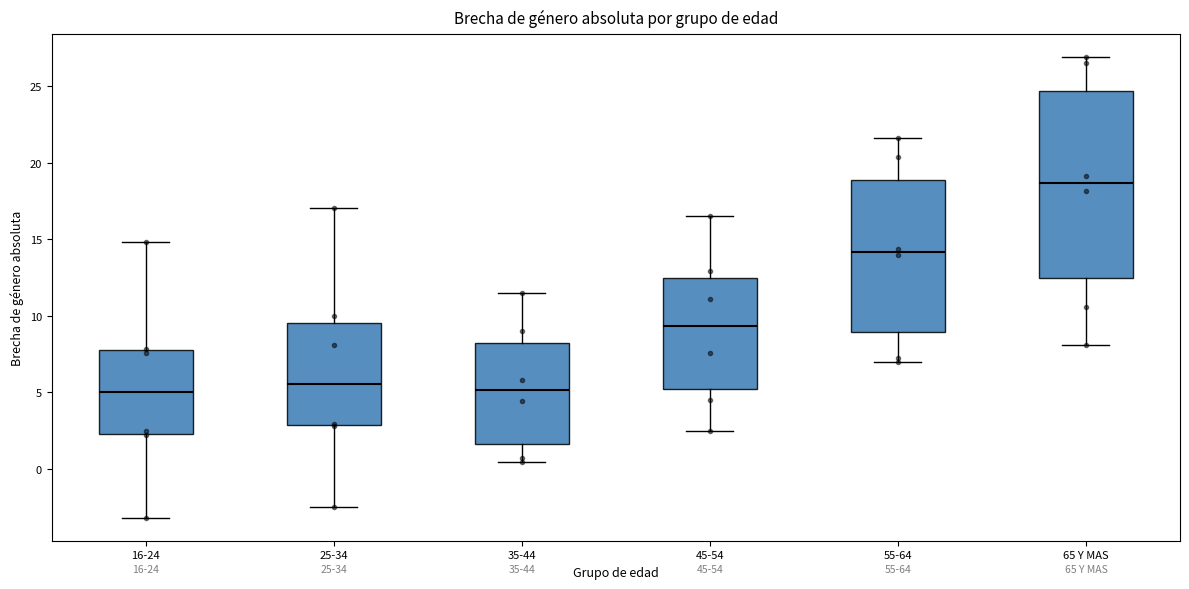

Which box has the highest median line?

65 Y MAS